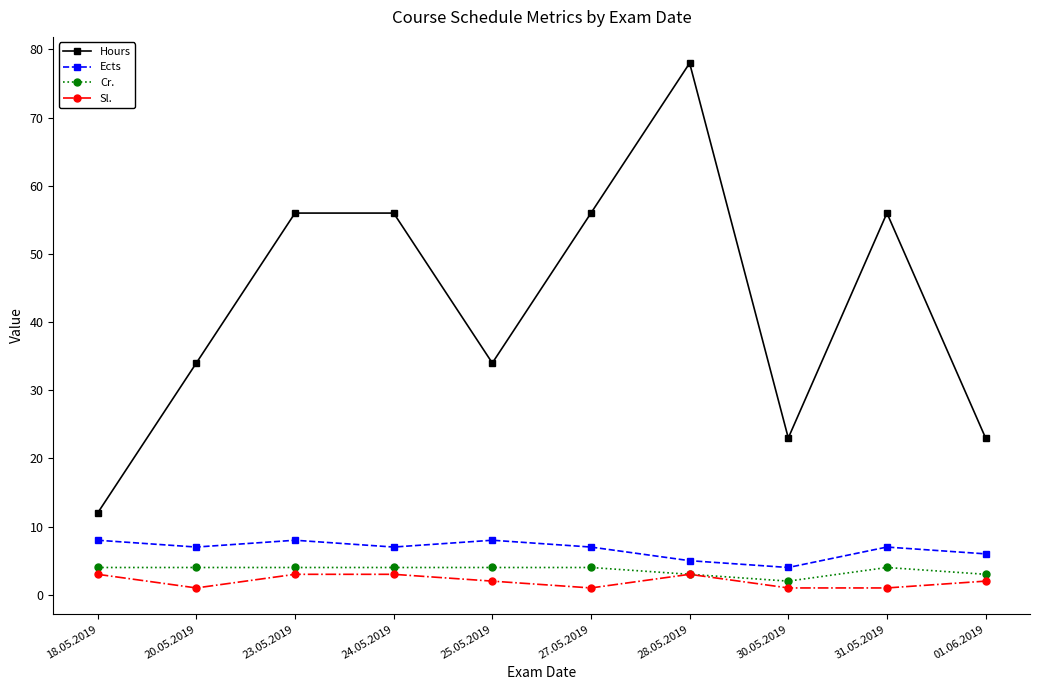

What position from the right is 27.05.2019?

5